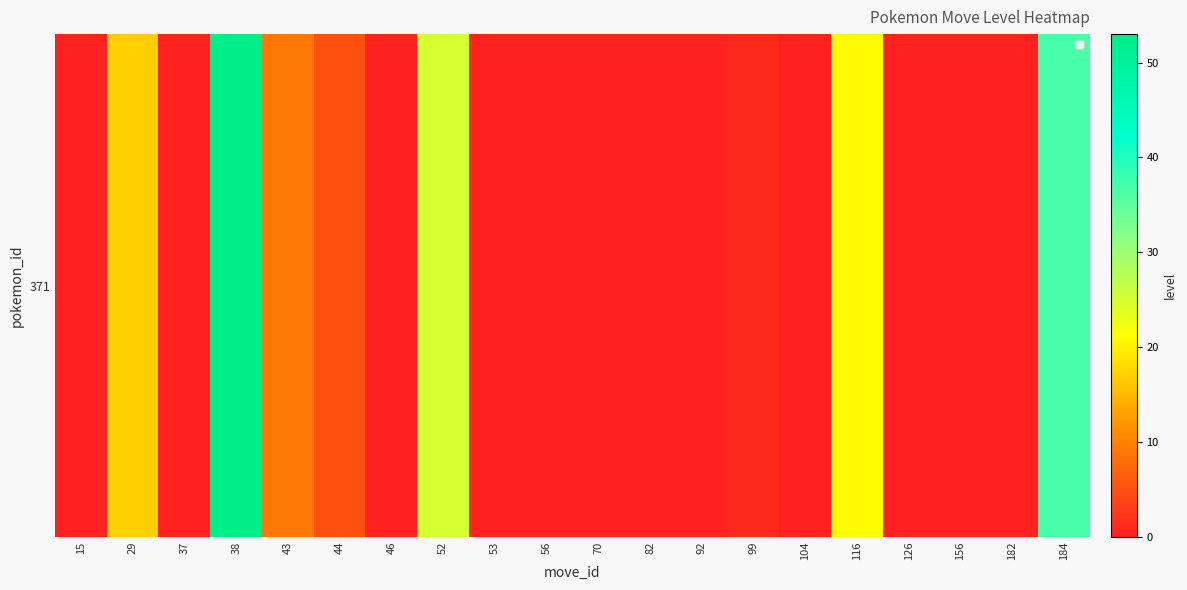

Which has a higher value, 53 or 43?

43